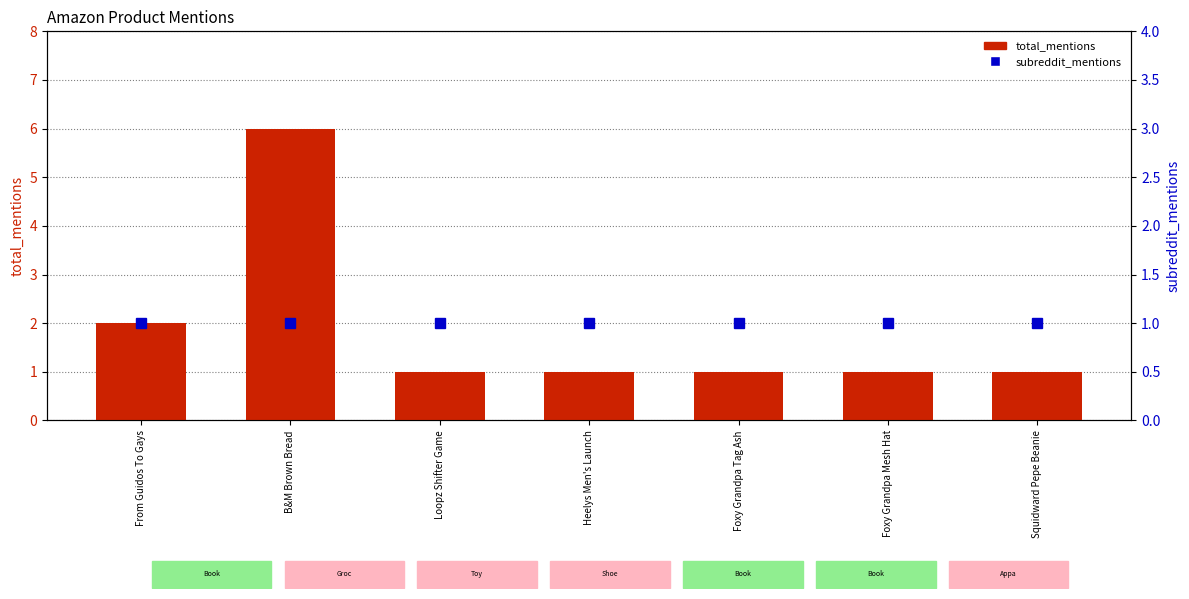

Reading left to right, what are all the values shown in this chart?

total_mentions: 2	6	1	1	1	1	1
subreddit_mentions: 1	1	1	1	1	1	1